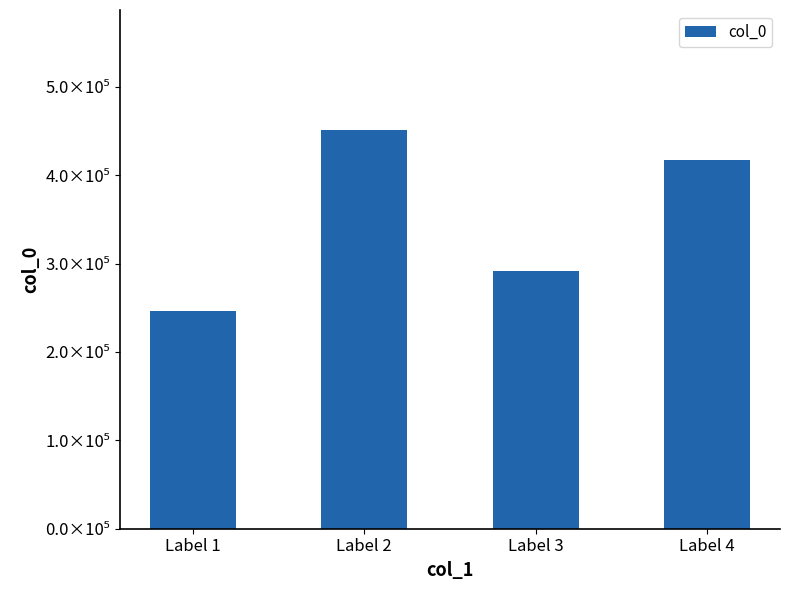

Does the chart contain stacked bars?

No